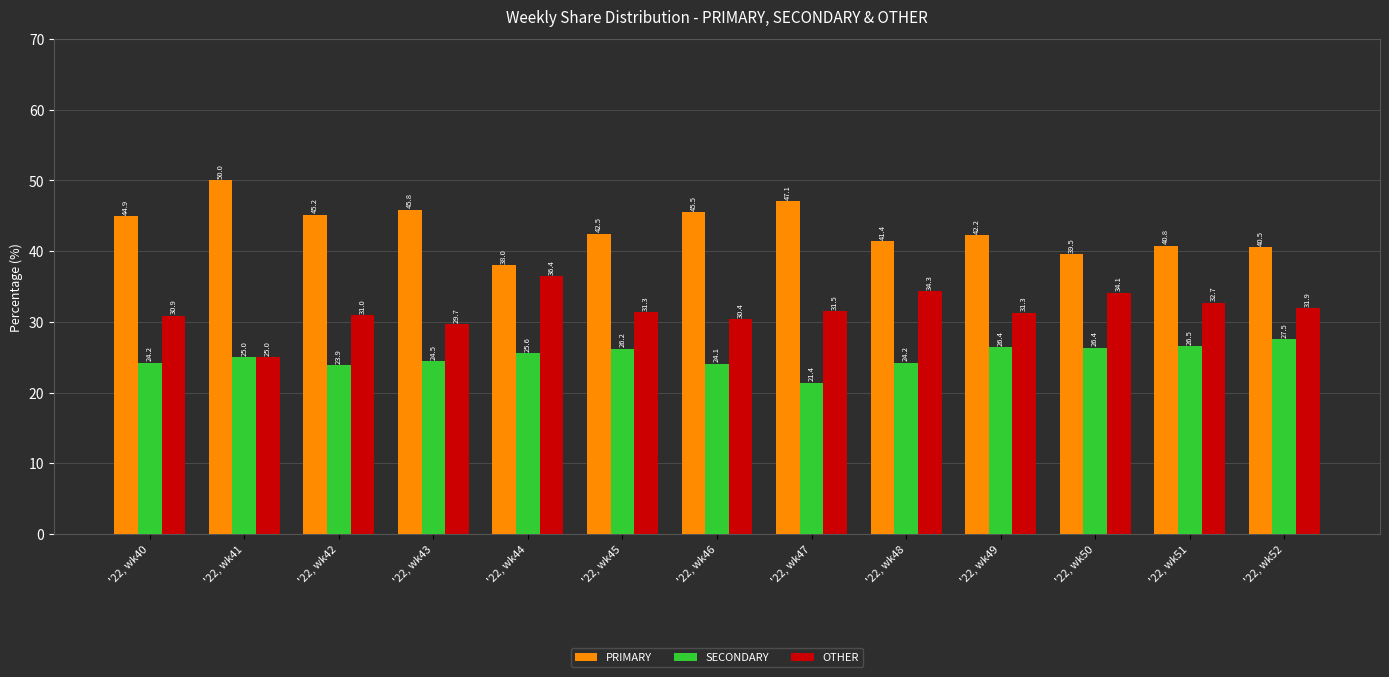

What is the highest value of the SECONDARY series?

27.5